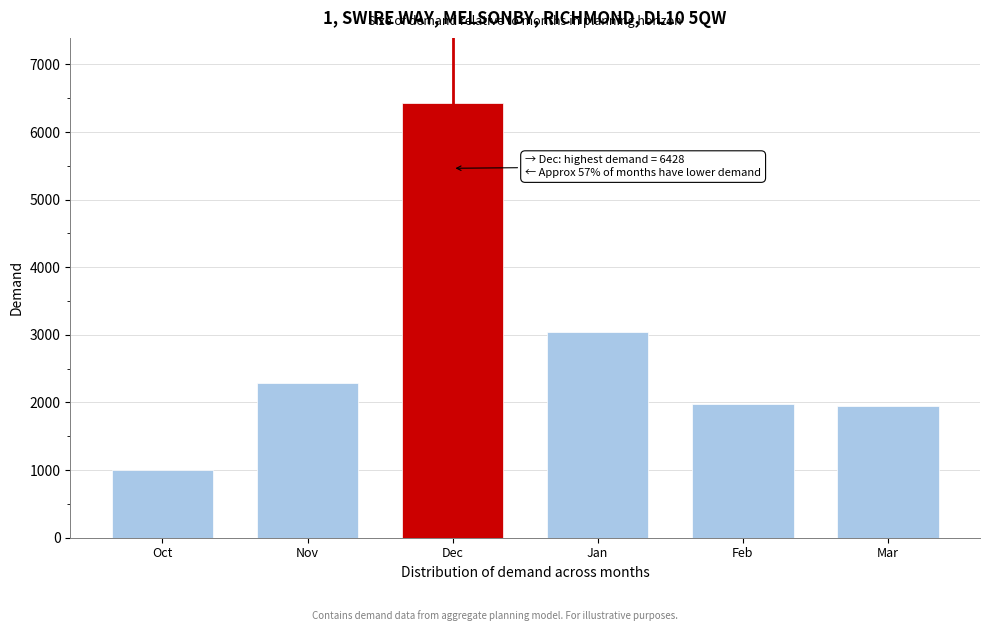

Reading right to left, list all the values displayed in this chart.

1950	1980	3047	6428	2285	1004